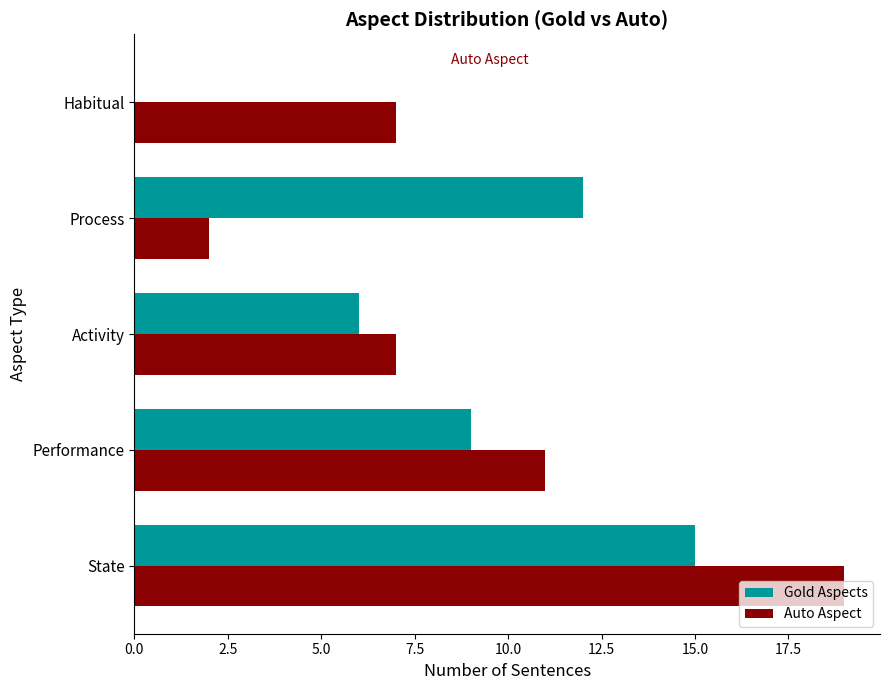

True or false: Auto Aspect has a value of 1 at Process.

False